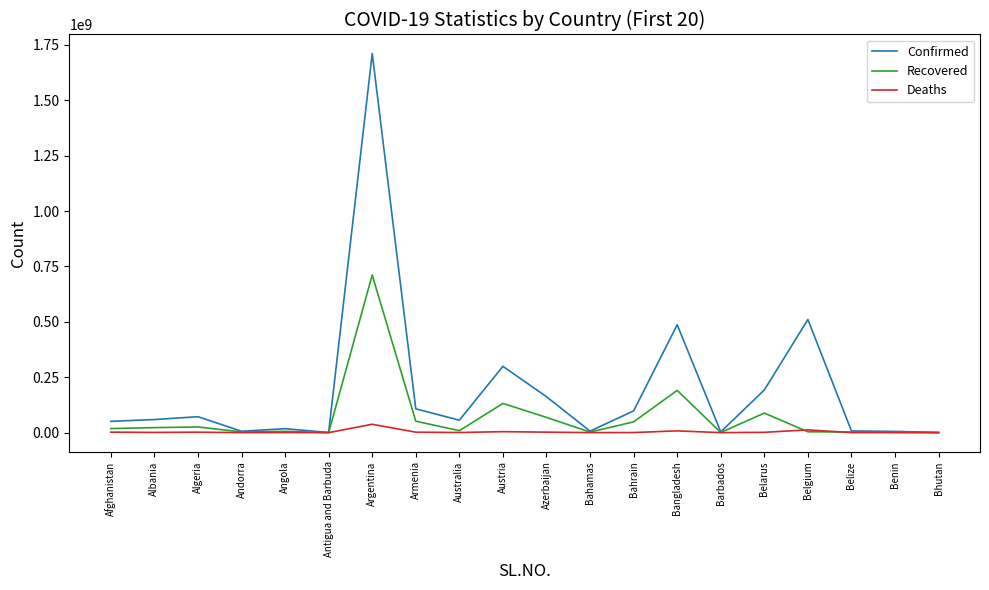

The value of Confirmed at Azerbaijan is 235675179. True or false?

False